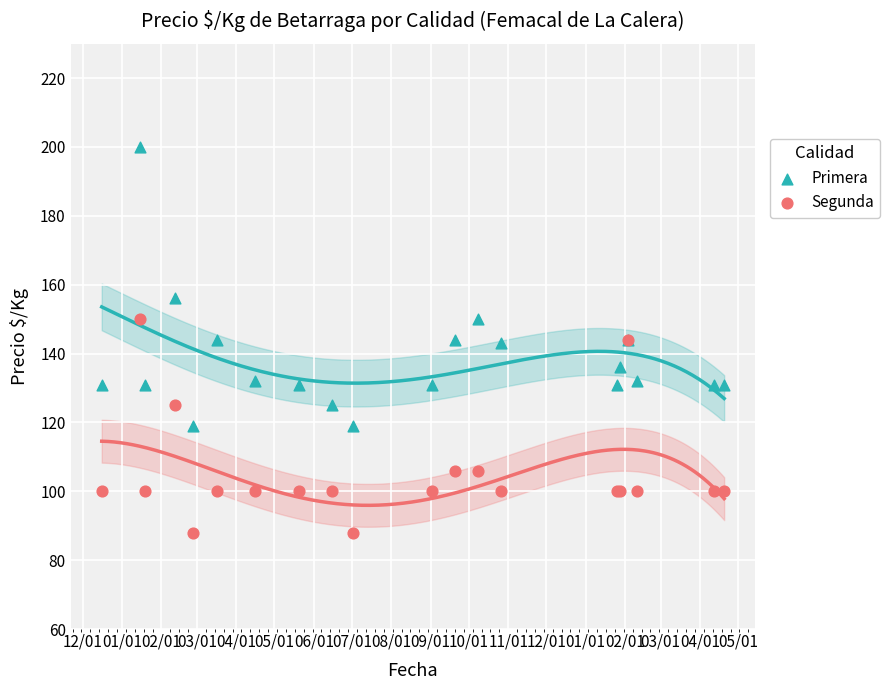

Which series reaches the maximum Y coordinate?

Primera